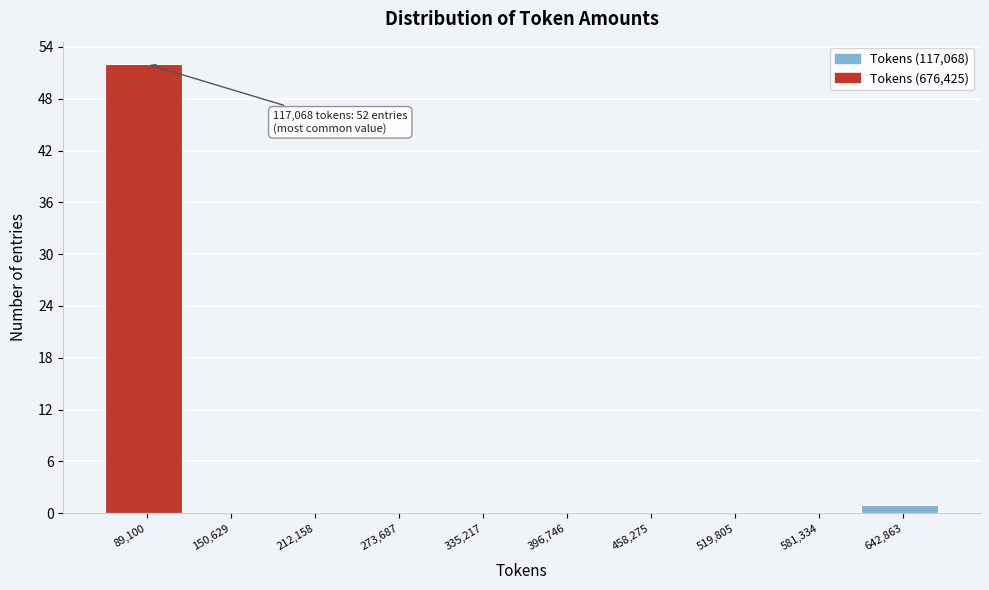

Reading left to right, list all the values displayed in this chart.

89,100=52	150,629=0	212,158=0	273,687=0	335,217=0	396,746=0	458,275=0	519,805=0	581,334=0	642,863=1